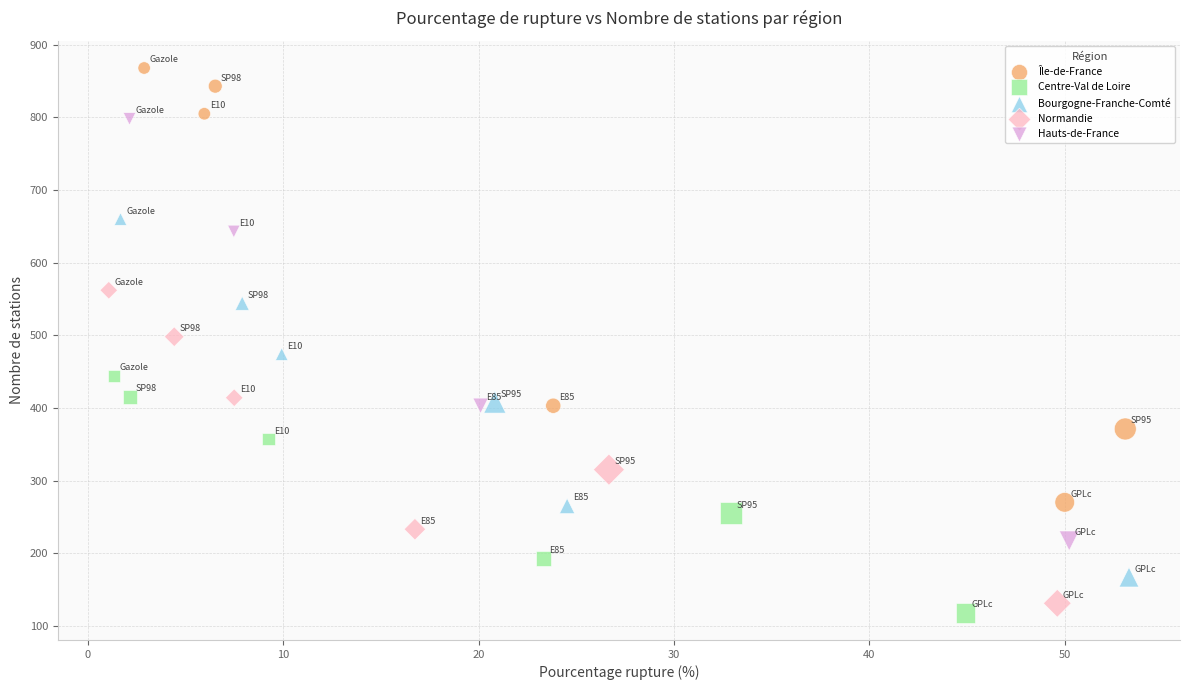

Which series reaches the maximum Y coordinate?

Île-de-France